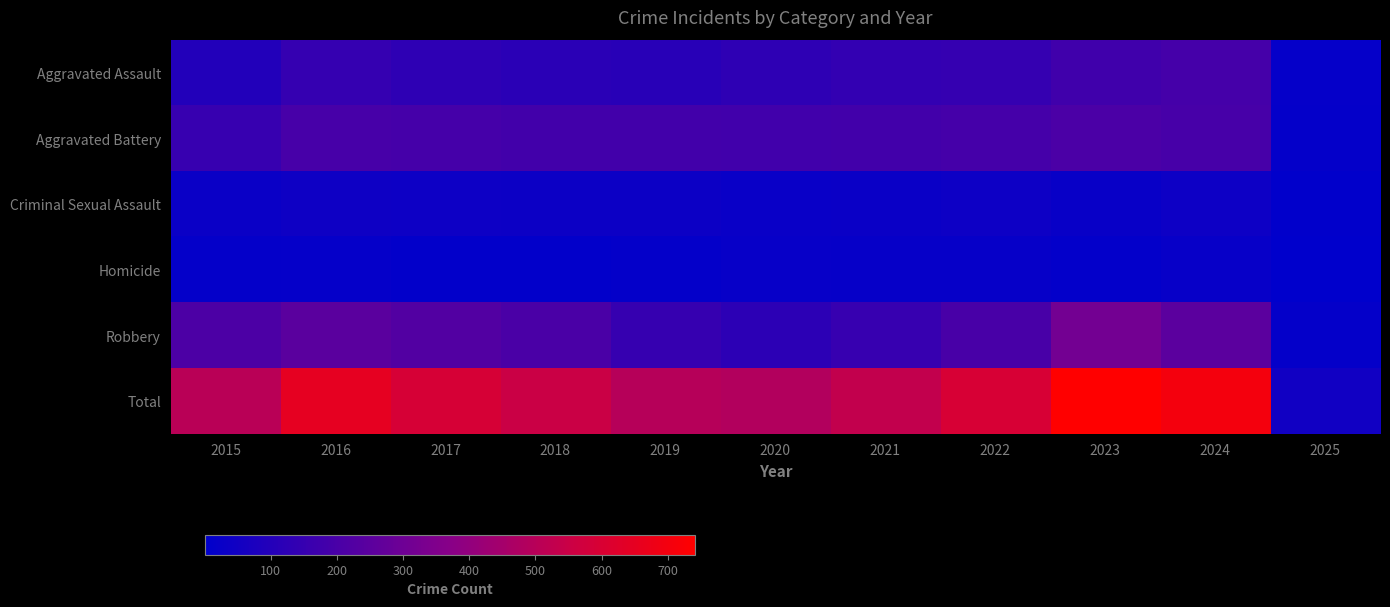

Reading left to right, list all the values displayed in this chart.

Aggravated Assault: 2015=95	2016=146	2017=131	2018=119	2019=113	2020=131	2021=142	2022=146	2023=177	2024=191	2025=17
Aggravated Battery: 2015=154	2016=196	2017=191	2018=183	2019=182	2020=180	2021=182	2022=190	2023=209	2024=195	2025=14
Criminal Sexual Assault: 2015=31	2016=42	2017=39	2018=38	2019=37	2020=28	2021=31	2022=40	2023=27	2024=40	2025=4
Homicide: 2015=13	2016=18	2017=8	2018=8	2019=14	2020=22	2021=20	2022=21	2023=12	2024=24	2025=1
Robbery: 2015=212	2016=247	2017=224	2018=204	2019=150	2020=124	2021=153	2022=198	2023=316	2024=251	2025=13
Total: 2015=505	2016=649	2017=593	2018=552	2019=496	2020=485	2021=528	2022=595	2023=741	2024=701	2025=49